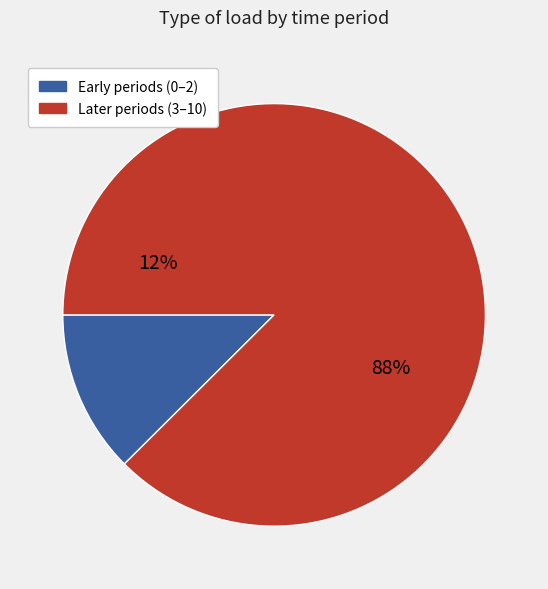

How much of the chart is everything except 8?

87.7%